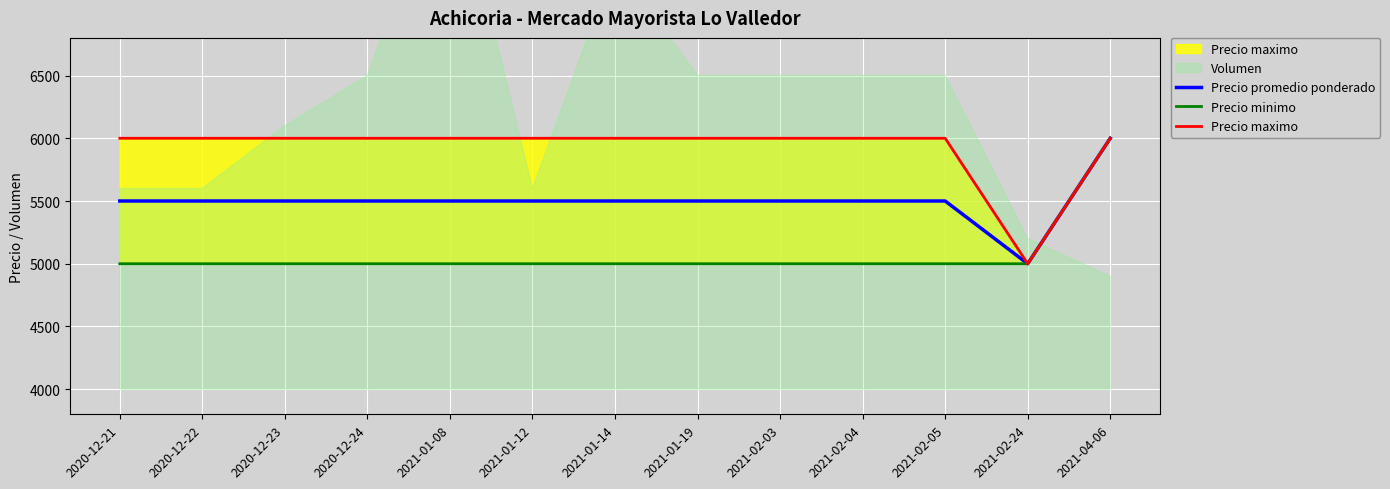

What is the label of the 2nd point from the right?

2021-02-24